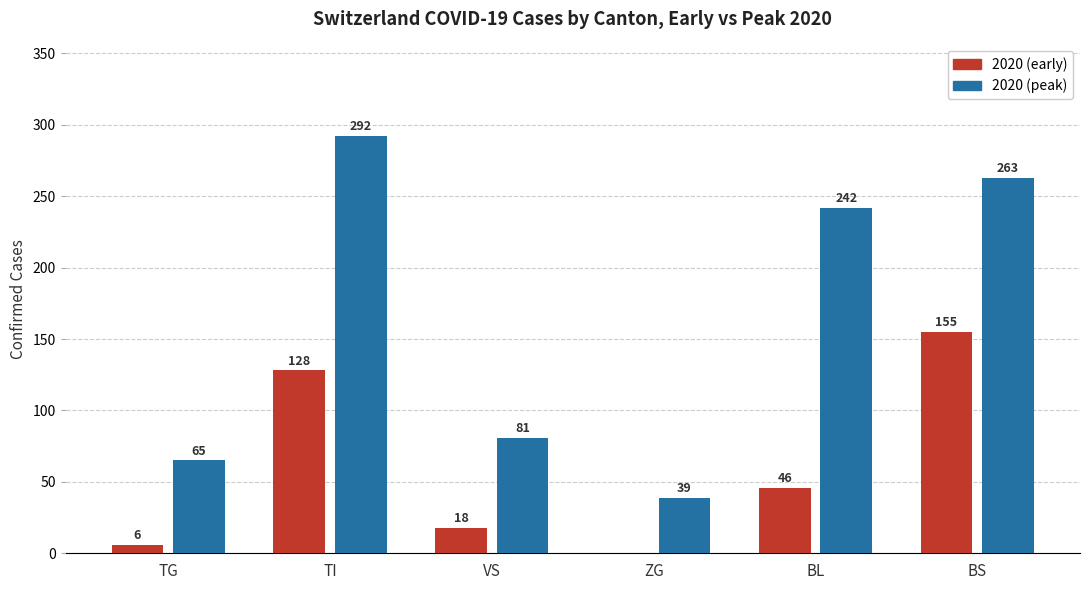

Which series changed the most between ZG and BS?

2020 (peak)